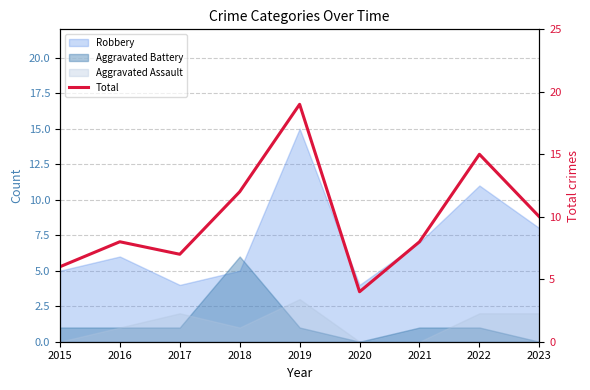

What is the sum of all values?

89